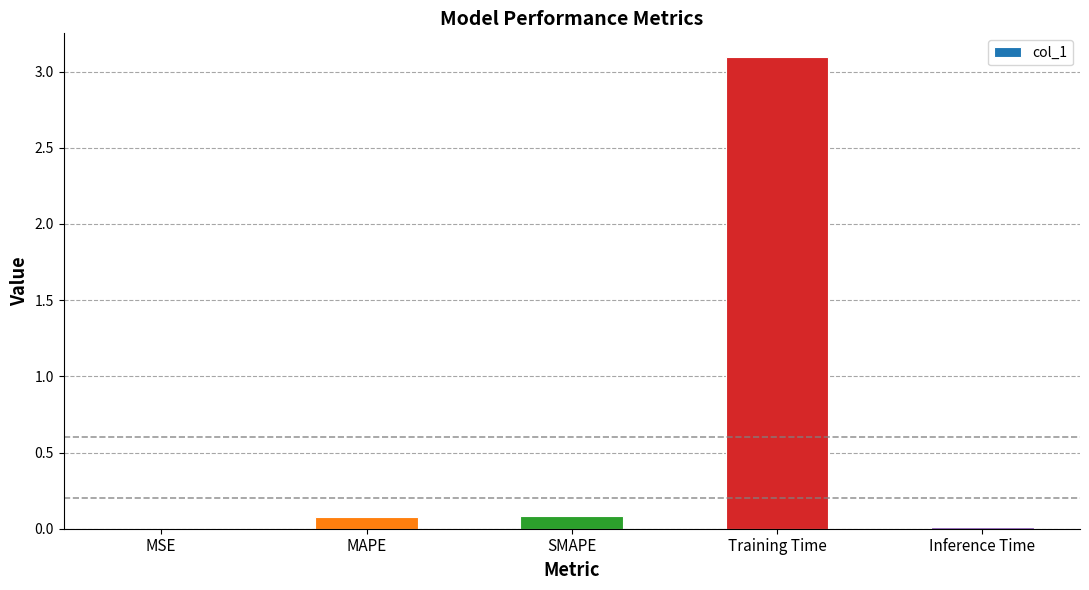

The value at MSE is 0.0. True or false?

True